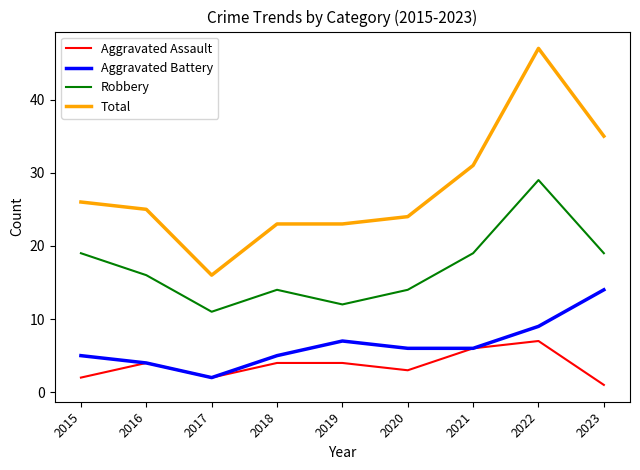

Which label corresponds to the largest value in the chart?

2022